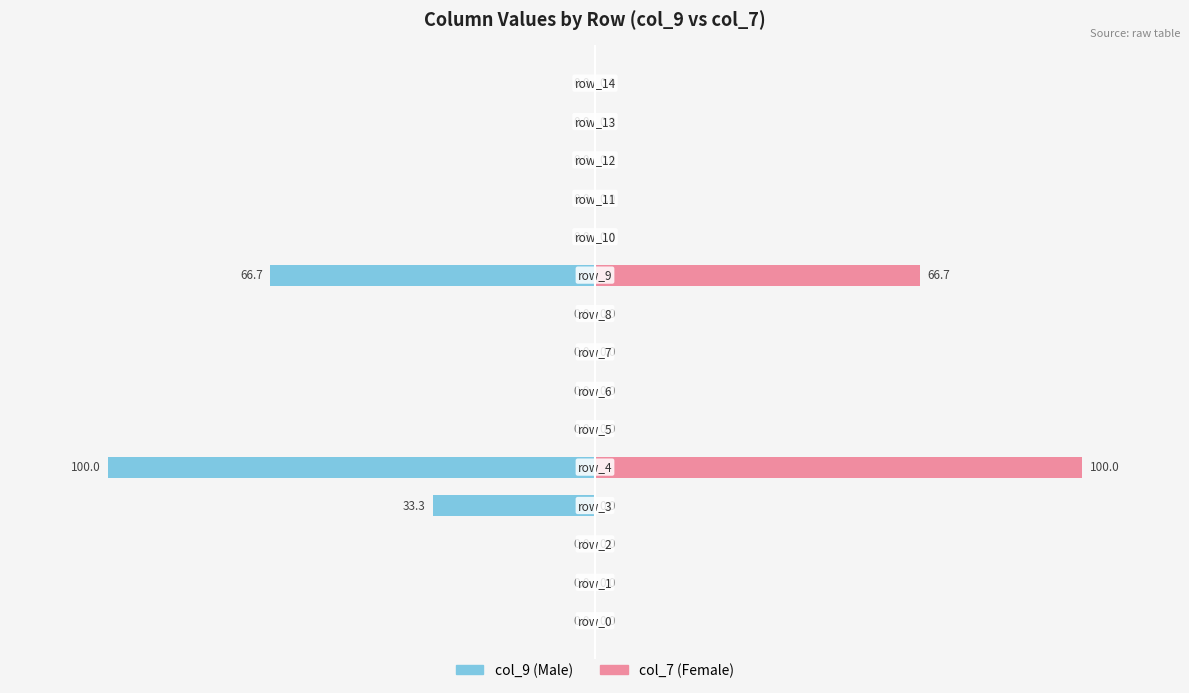

Reading left to right, list all the values displayed in this chart.

col_9: 0=0.0	1=0.0	2=0.0	3=-33.3	4=-100.0	5=0.0	6=0.0	7=0.0	8=0.0	9=-66.7	10=0.0	11=0.0	12=0.0	13=0.0	14=0.0
col_7: 0=0.0	1=0.0	2=0.0	3=0.0	4=100.0	5=0.0	6=0.0	7=0.0	8=0.0	9=66.7	10=0.0	11=0.0	12=0.0	13=0.0	14=0.0